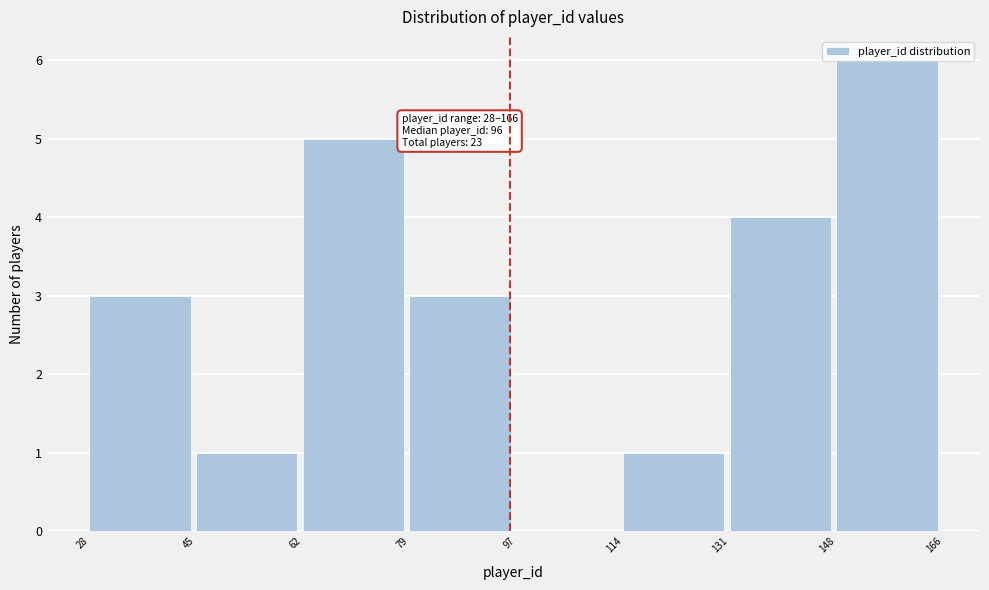

Over which range of the x-axis is the bar tallest?

148 to 166